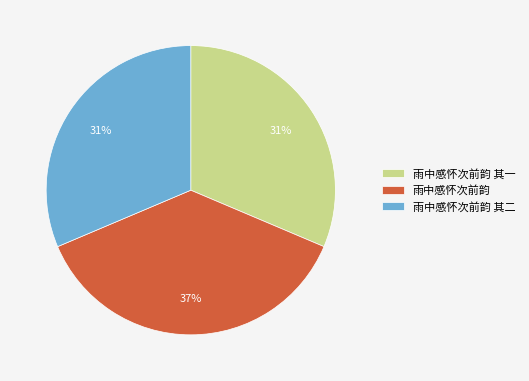

To the nearest percent, what percentage of the pie is 雨中感怀次前韵 其一?

31%